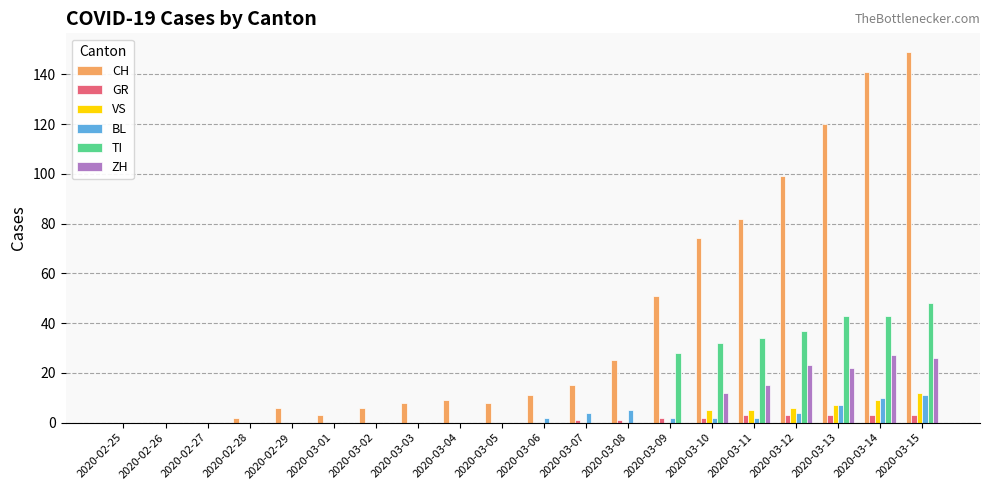

What are all the series names shown in the legend?

CH, GR, VS, BL, TI, ZH